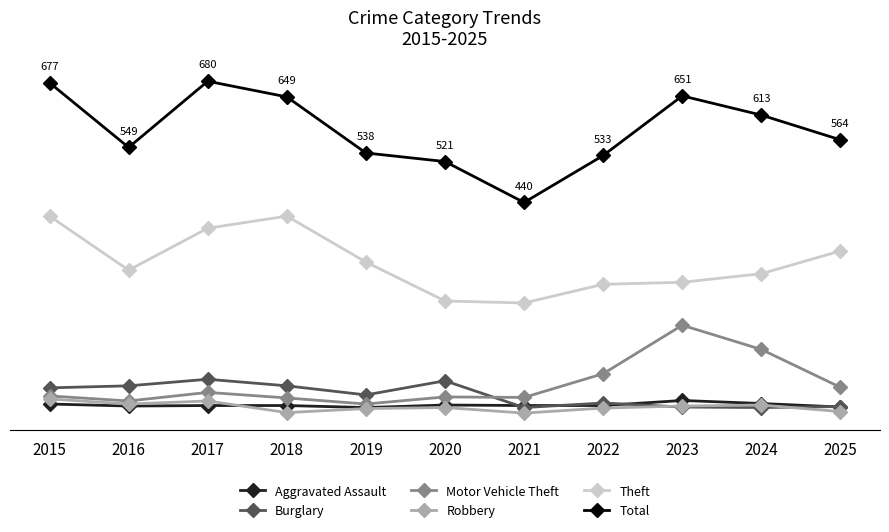

Which has a higher value, 2021 or 2020?

2020